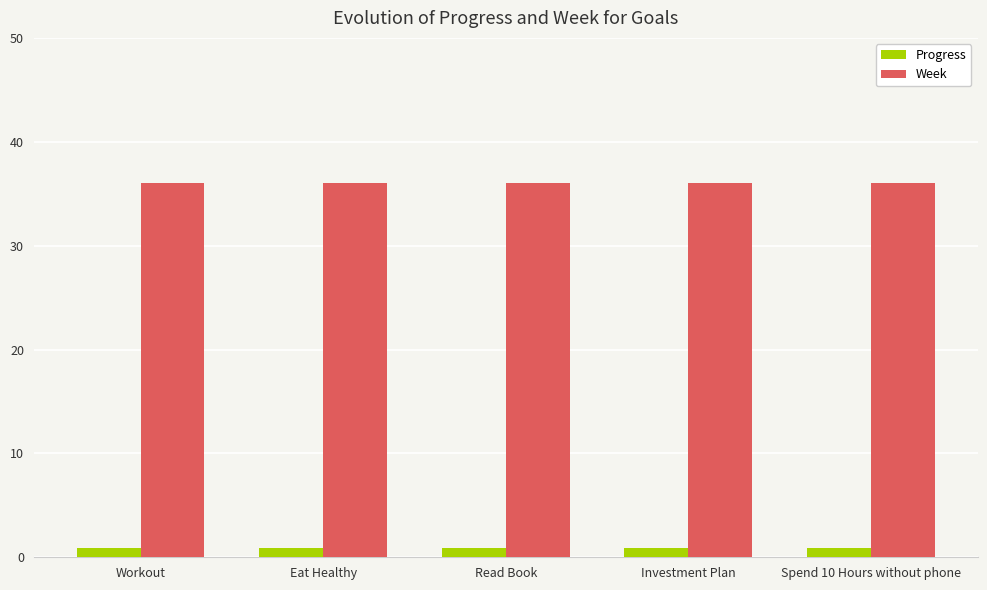

What position from the right is Workout?

5